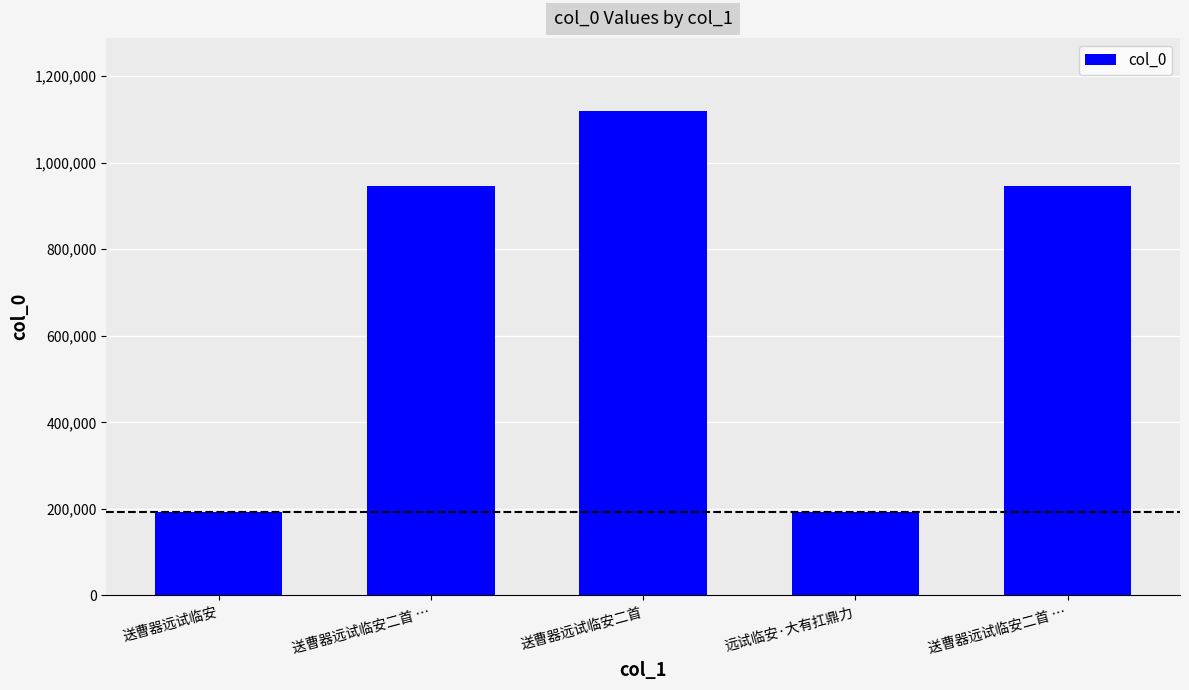

How many bars are there in total?

5